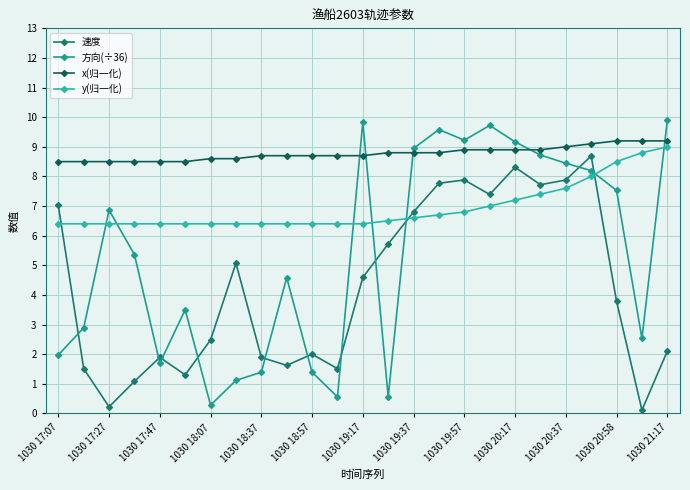

True or false: x(归一化) and y(归一化) cross at least once.

False